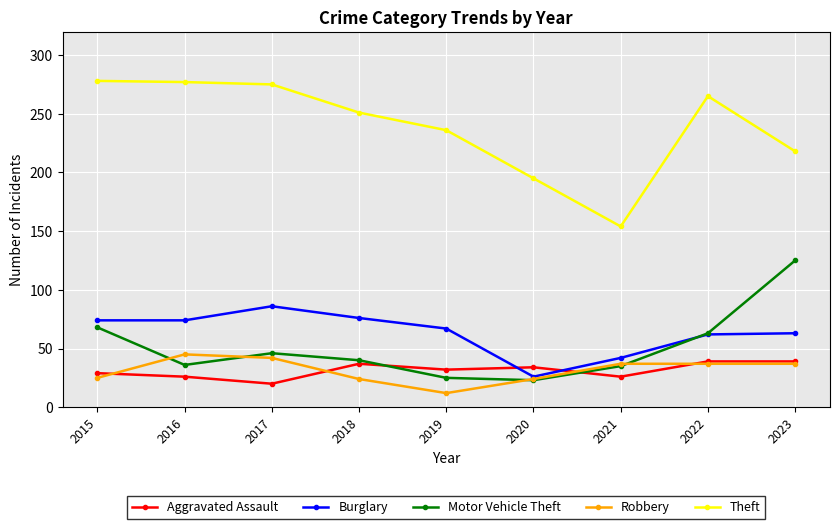

True or false: Robbery has a value of 37 at 2022.

True